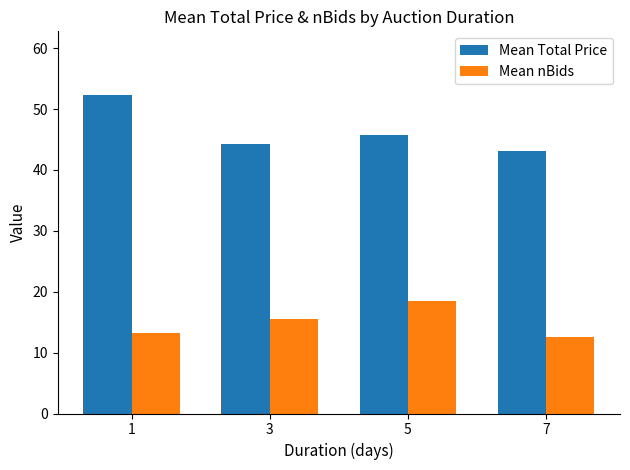

Between 3 and 7, which series saw the biggest shift?

Mean nBids